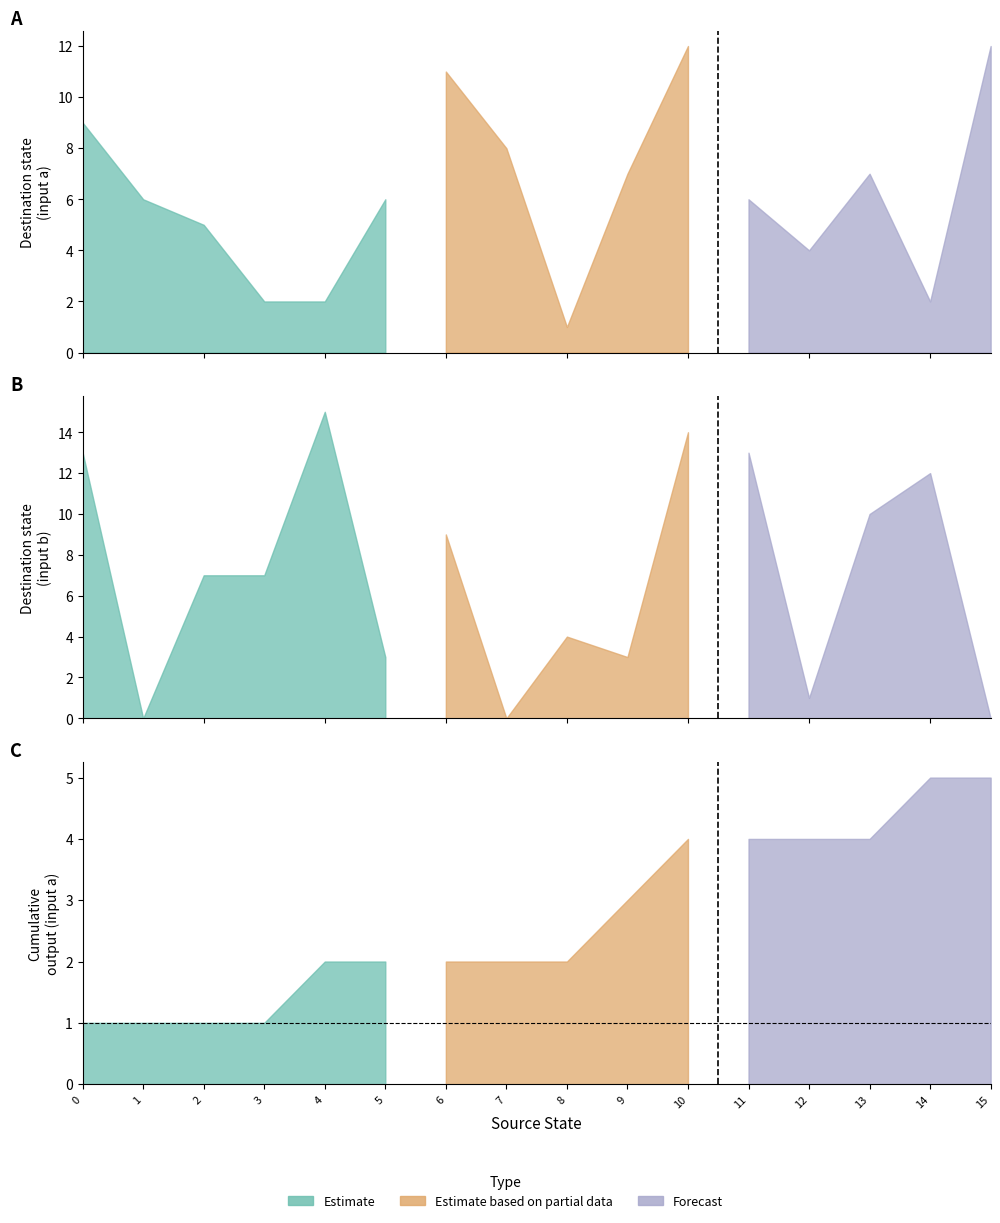

Is the value of destination_a at 8 greater than the value of destination_b at 12?

No